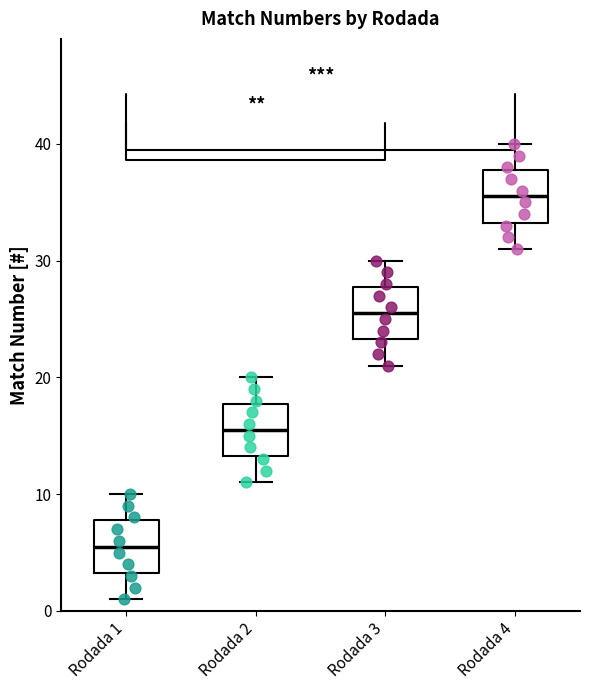

Reading left to right, transcribe this box plot: for each box, give where its median line is, the range the box spans, and where its two whiskers end, as read against the y-axis. The values are not printed on the chart, so give them approximately, as read against the axis.

Rodada 1: median 6, box 3 to 8, whiskers 1 to 10
Rodada 2: median 16, box 13 to 18, whiskers 11 to 20
Rodada 3: median 26, box 23 to 28, whiskers 21 to 30
Rodada 4: median 36, box 33 to 38, whiskers 31 to 40